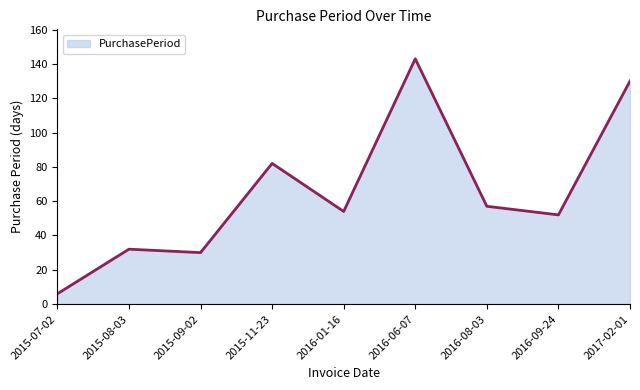

At which label is the value closest to 74?

2015-11-23